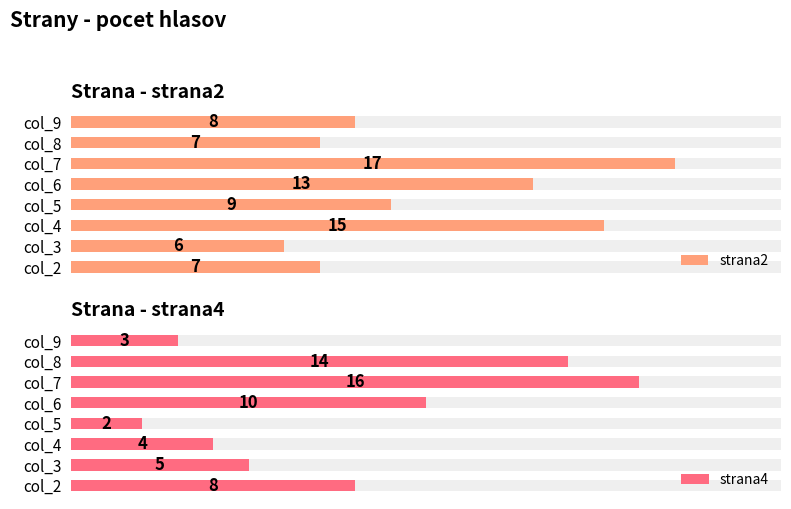

How many data points in strana4 are above 8?

3